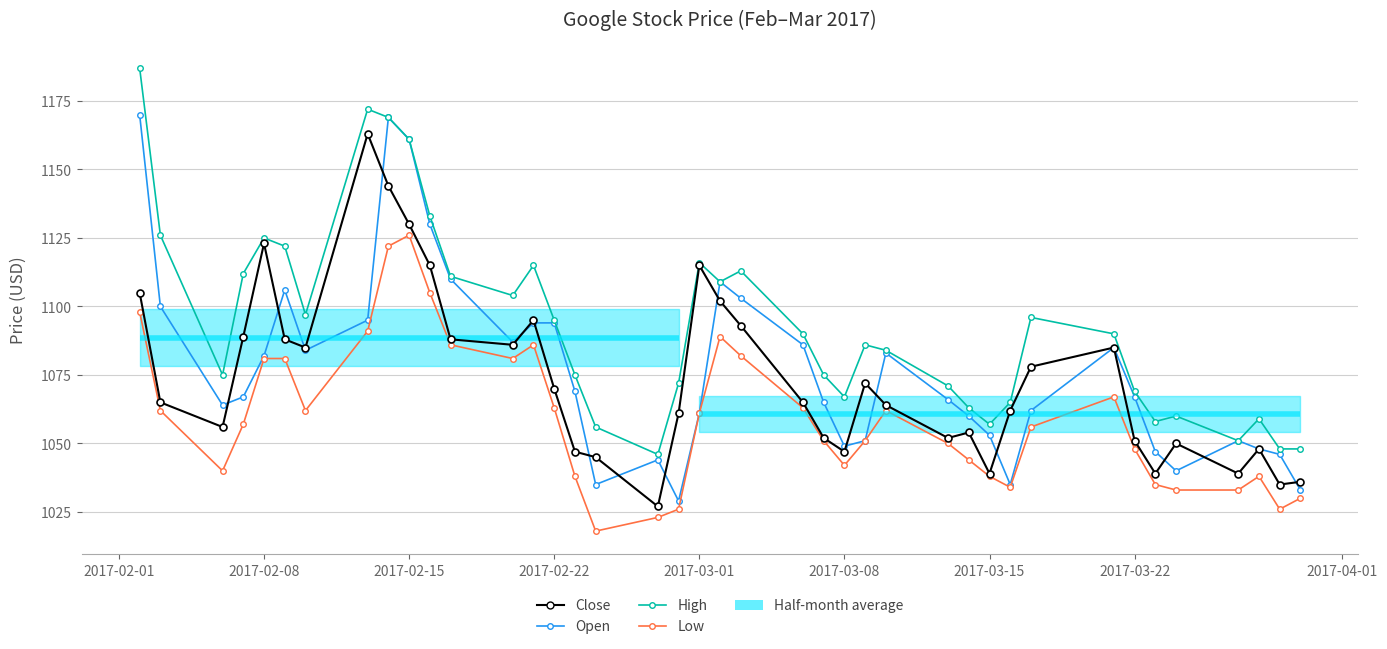

At how many categories does at least one series exceed 1118?

8